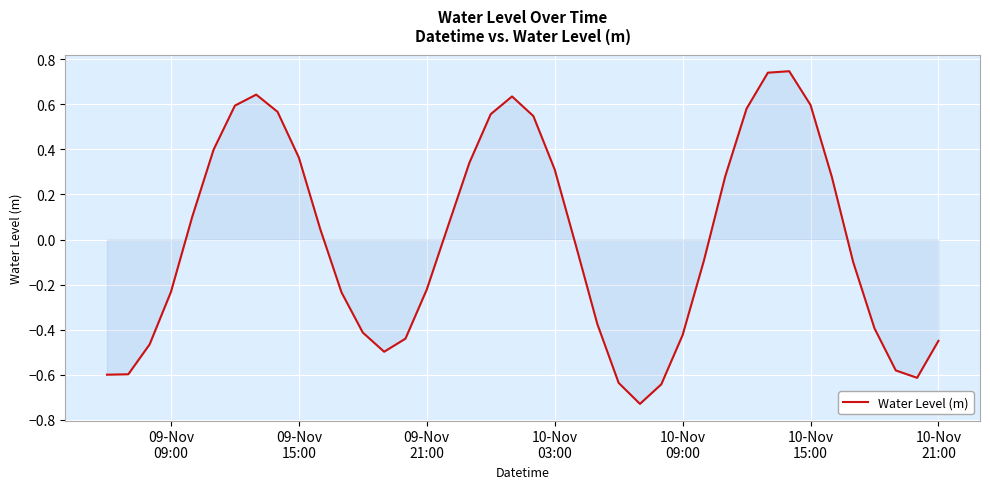

What is the difference between the maximum and minimum values?

1.5